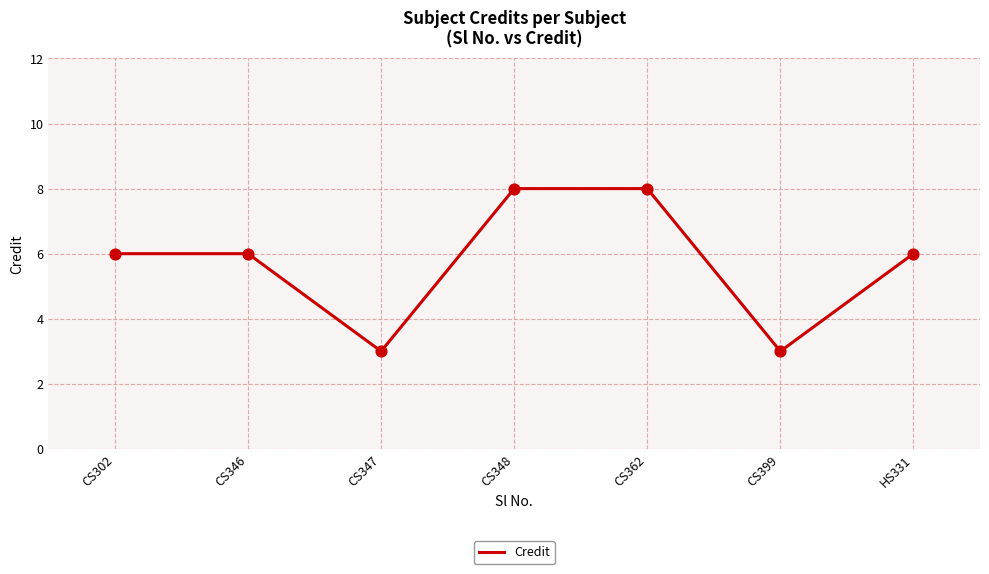

What is the change in value from CS362 to HS331?

-2